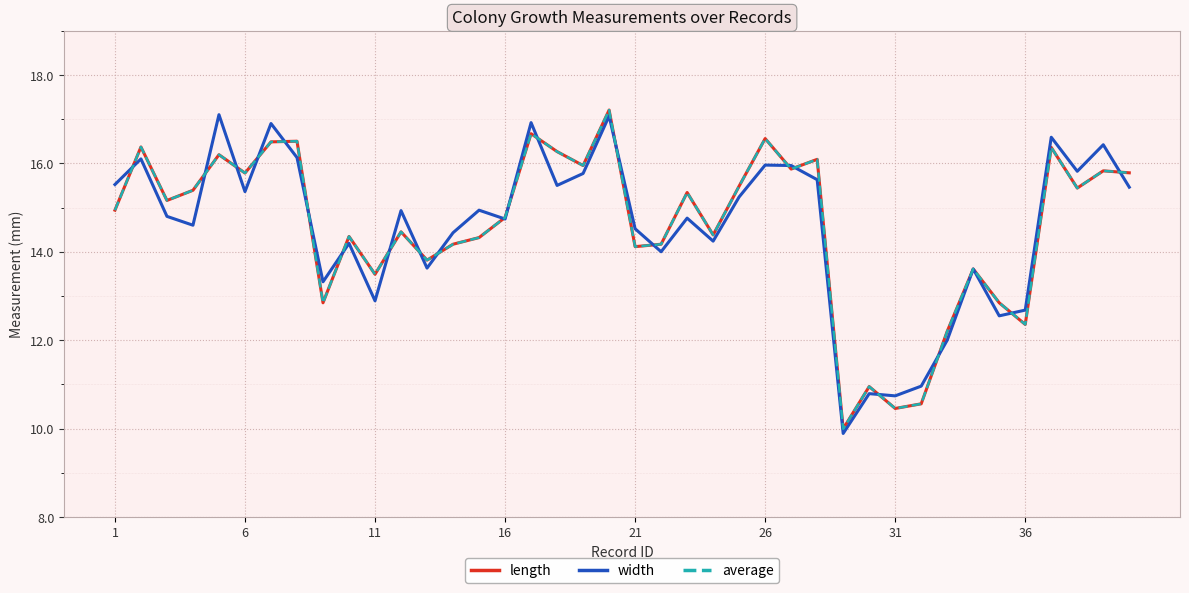

Is this an area chart (filled region under the line)?

No